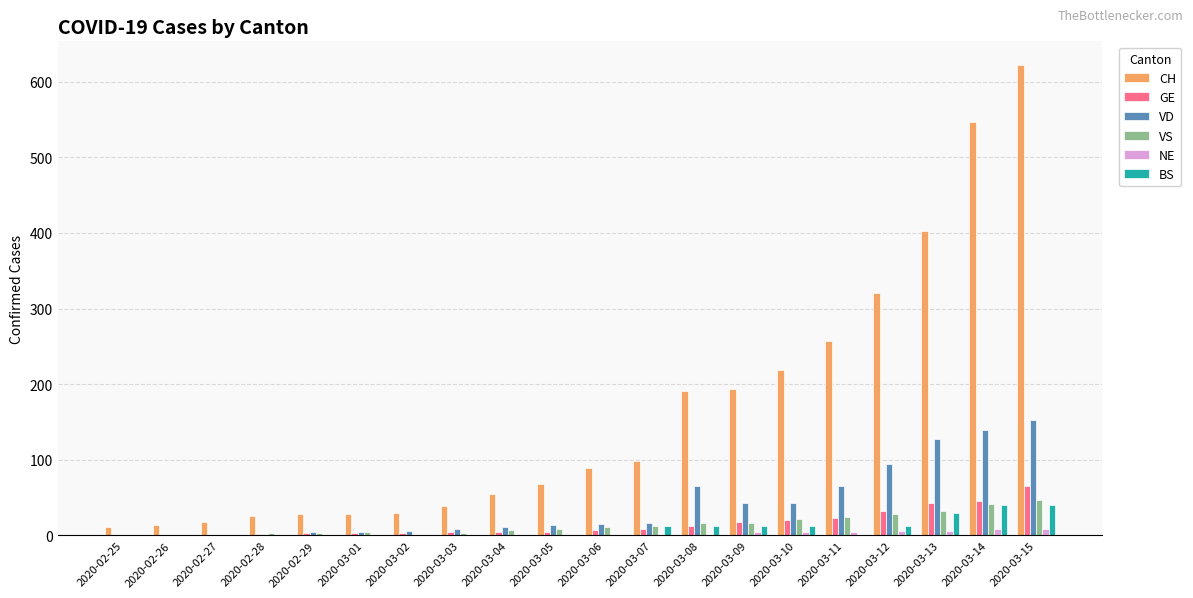

What is the average value of the CH series?

163